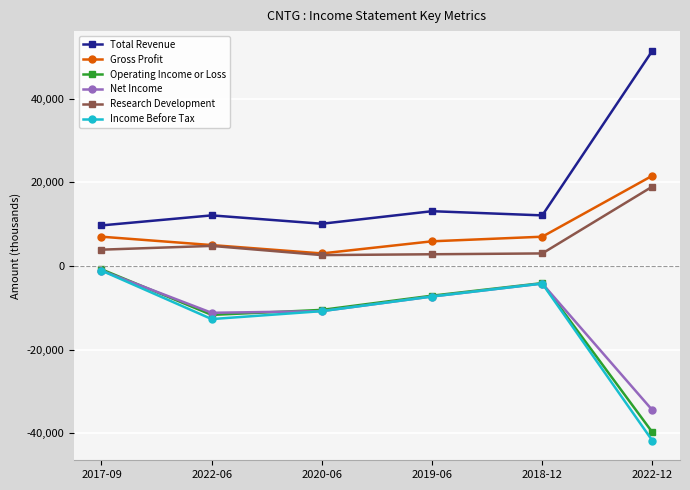

What is the total value across all series at 2022-12?

-24000